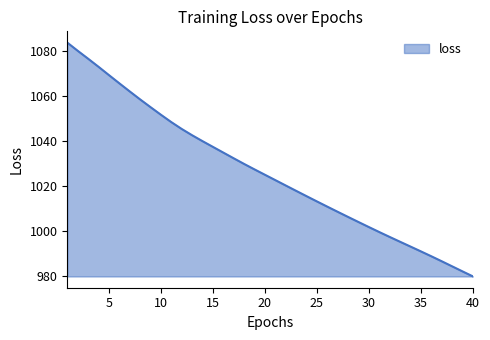

What is the difference between the maximum and minimum values?

103.7